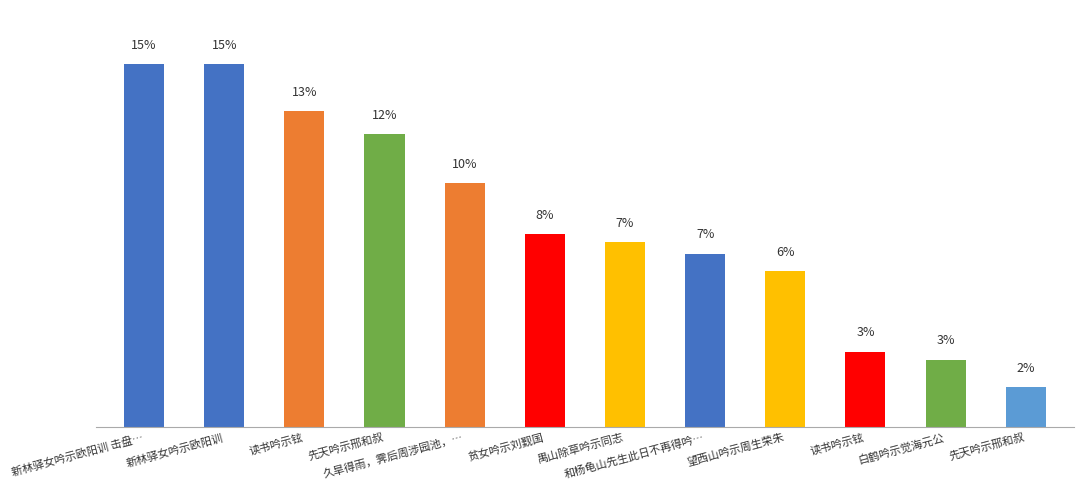

Which category has the highest value across all series?

新林驿女吟示欧阳训 击盘…